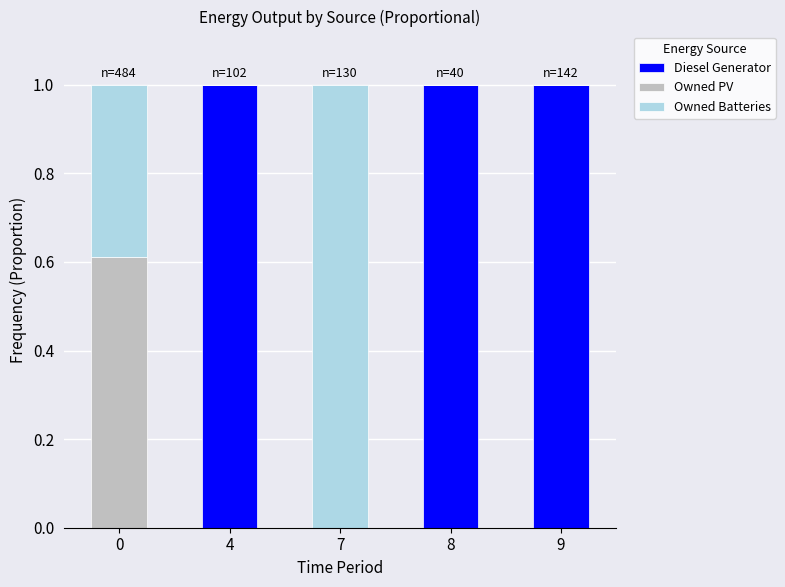

What is the sum of all Diesel Generator values?

3.0